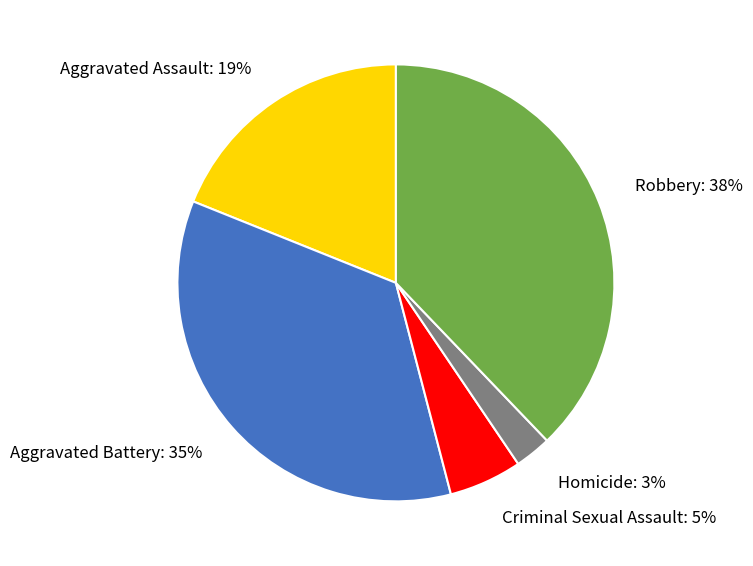

Is it true that Criminal Sexual Assault is 5% of the pie?

True